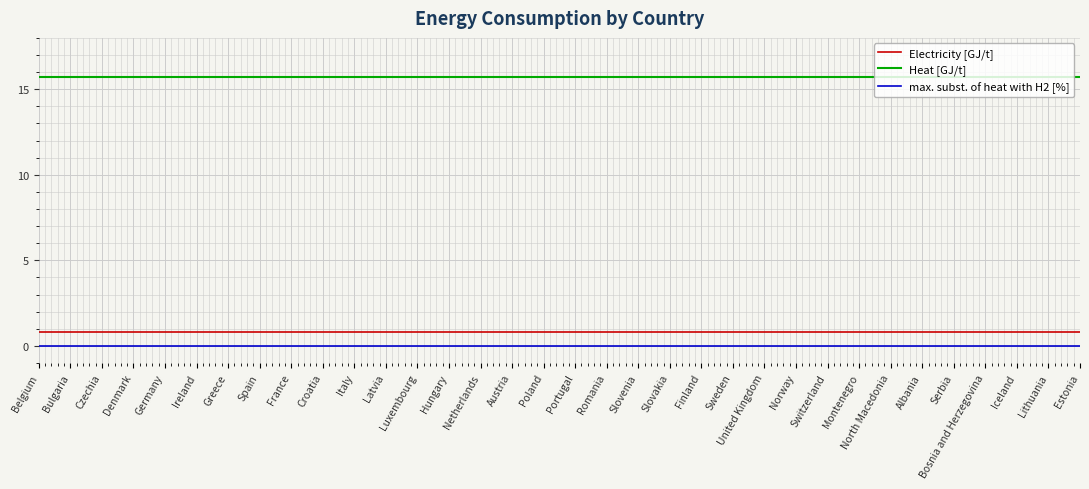

What position from the right is Portugal?

17